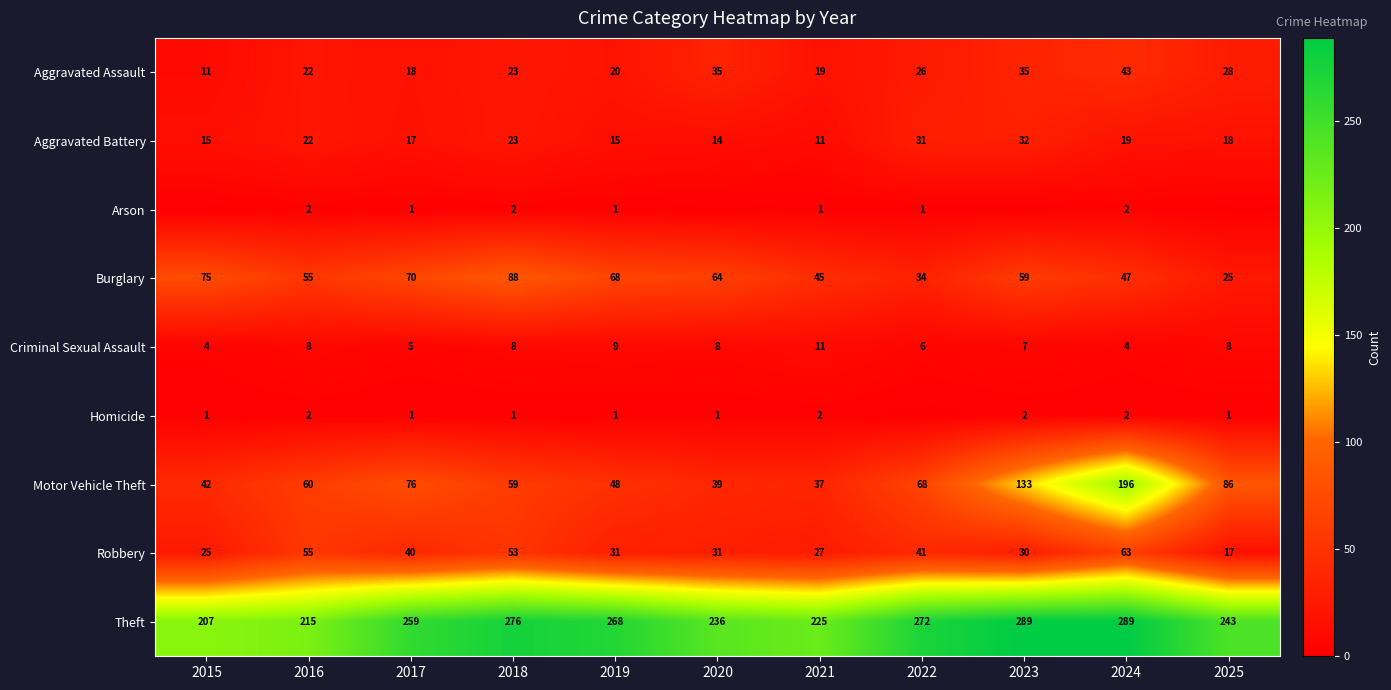

Which category has the highest value across all series?

2023